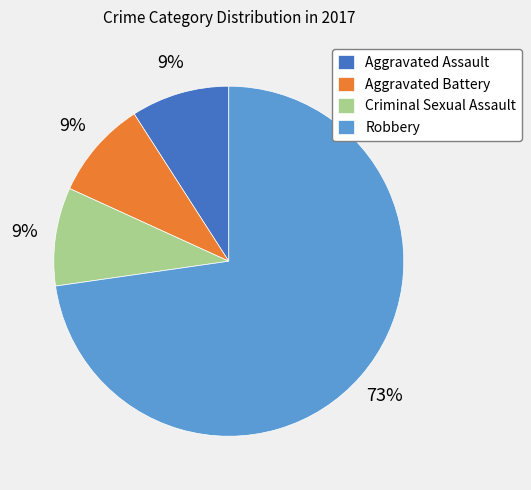

Does Robbery account for over 50% of the chart?

Yes